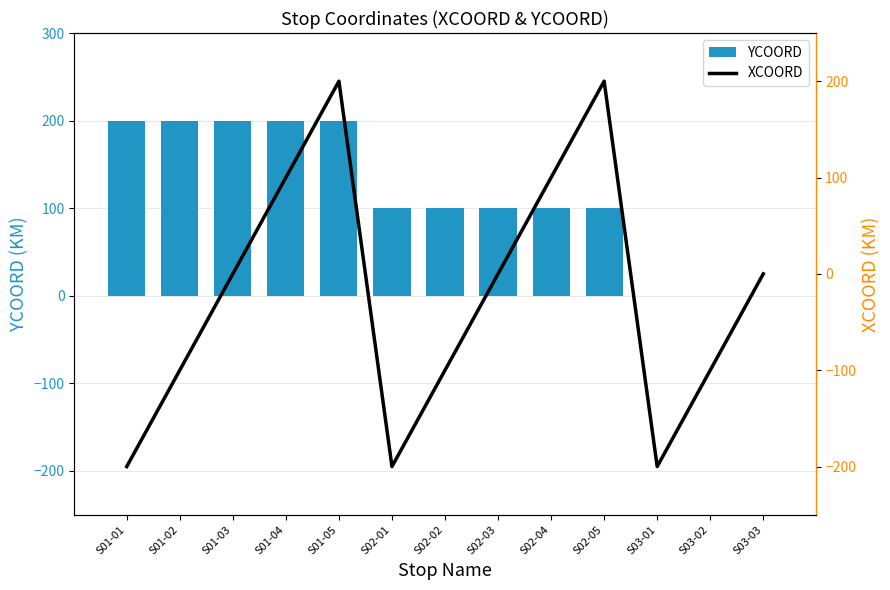

Which series has the largest range (max minus min)?

XCOORD